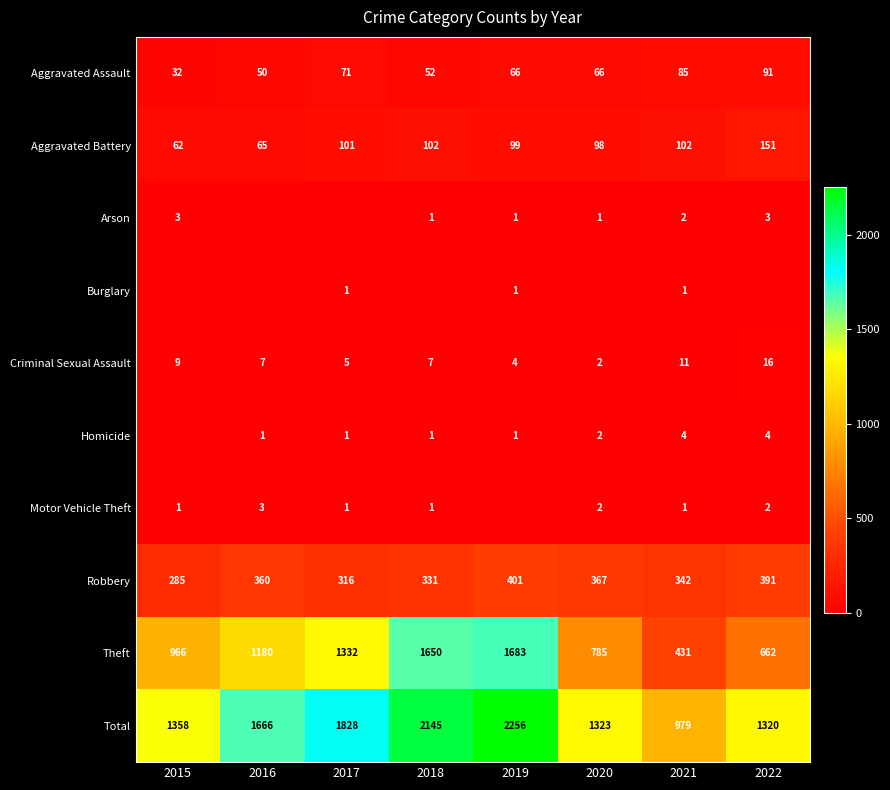

Where is Theft nearest to the value 1057?

2015